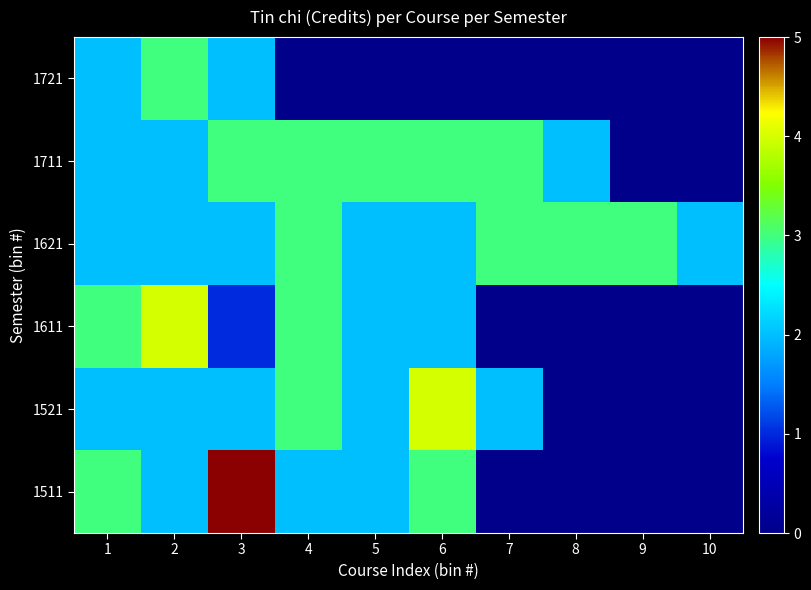

At how many categories does at least one series exceed 3?

3